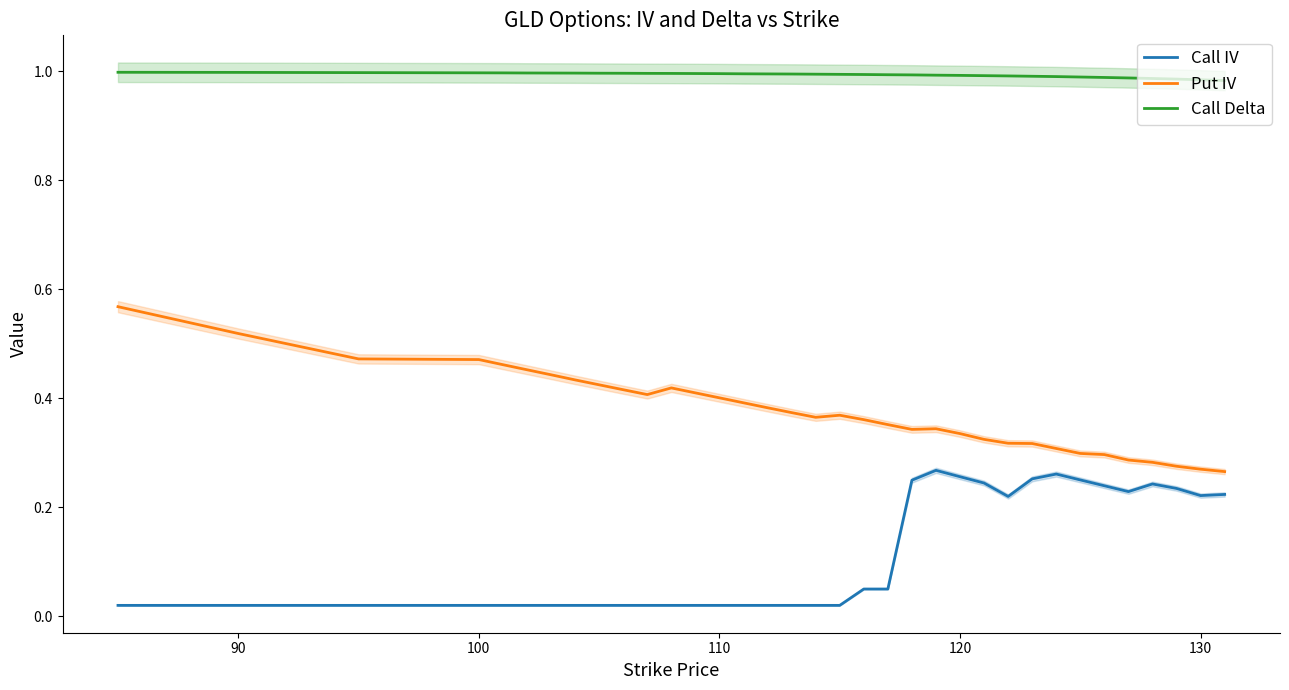

True or false: Put IV and Call IV intersect in this chart.

False